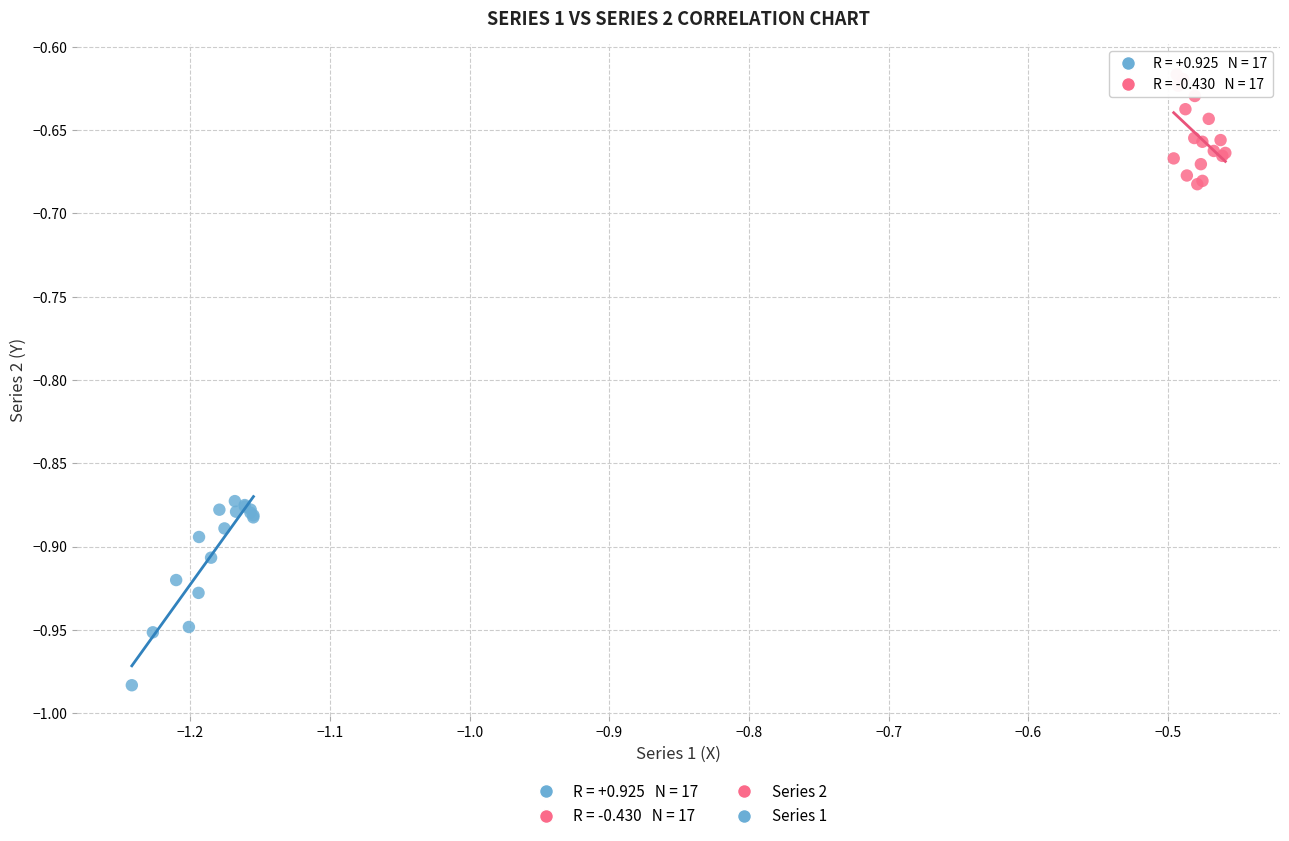

Which series reaches the maximum Y coordinate?

Series 2